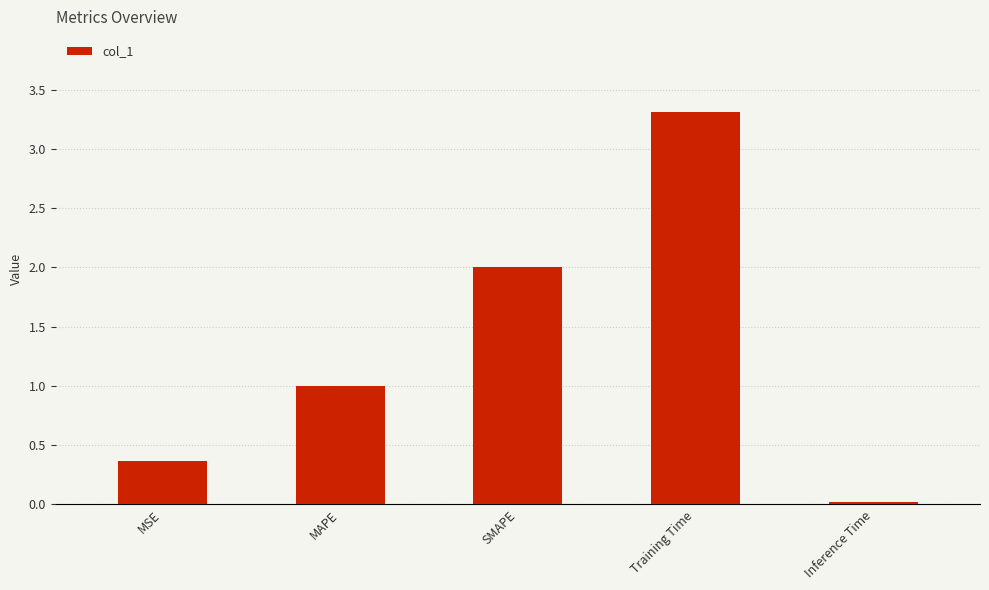

The value at MAPE is 0.5. True or false?

False